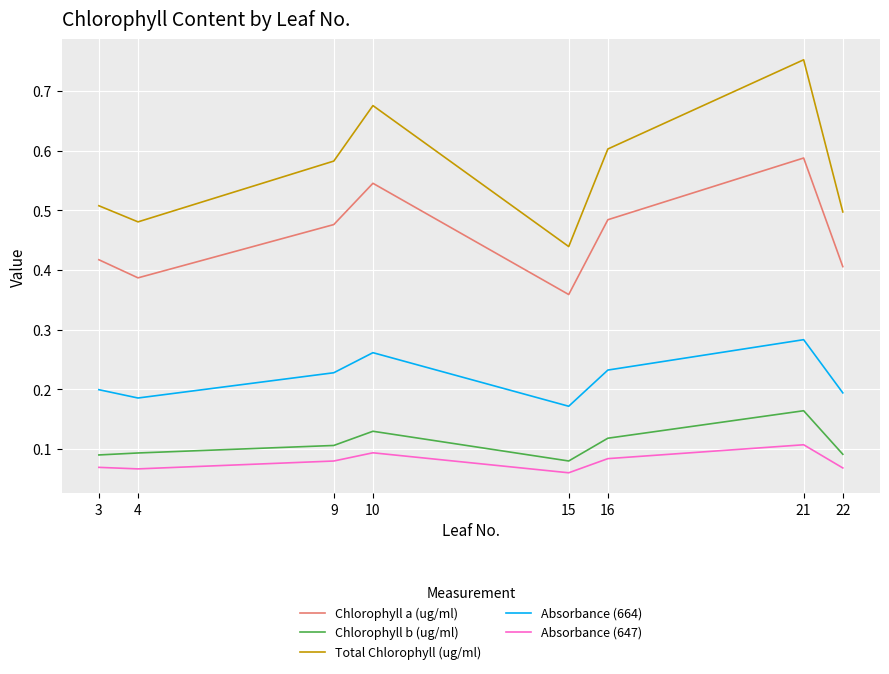

Count the Chlorophyll b (ug/ml) values in the range 0 to 1.

8